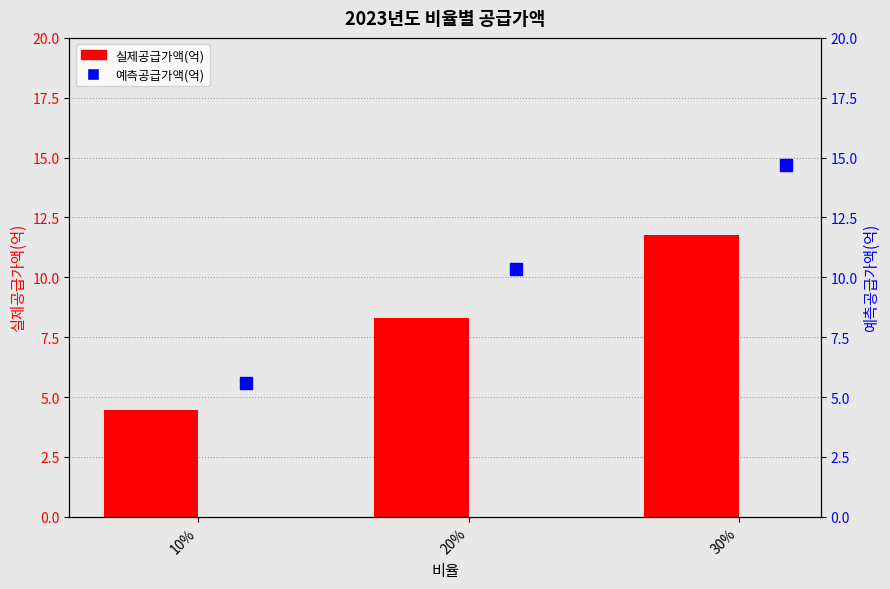

At which category is the sum across all series the highest?

30%